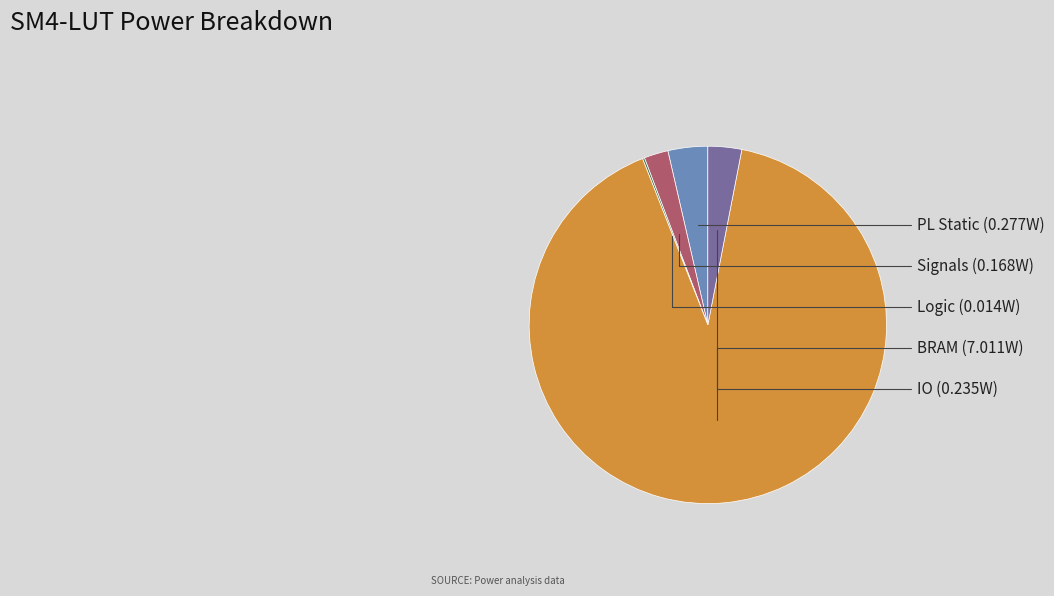

Is there any slice that represents more than half of the pie?

Yes